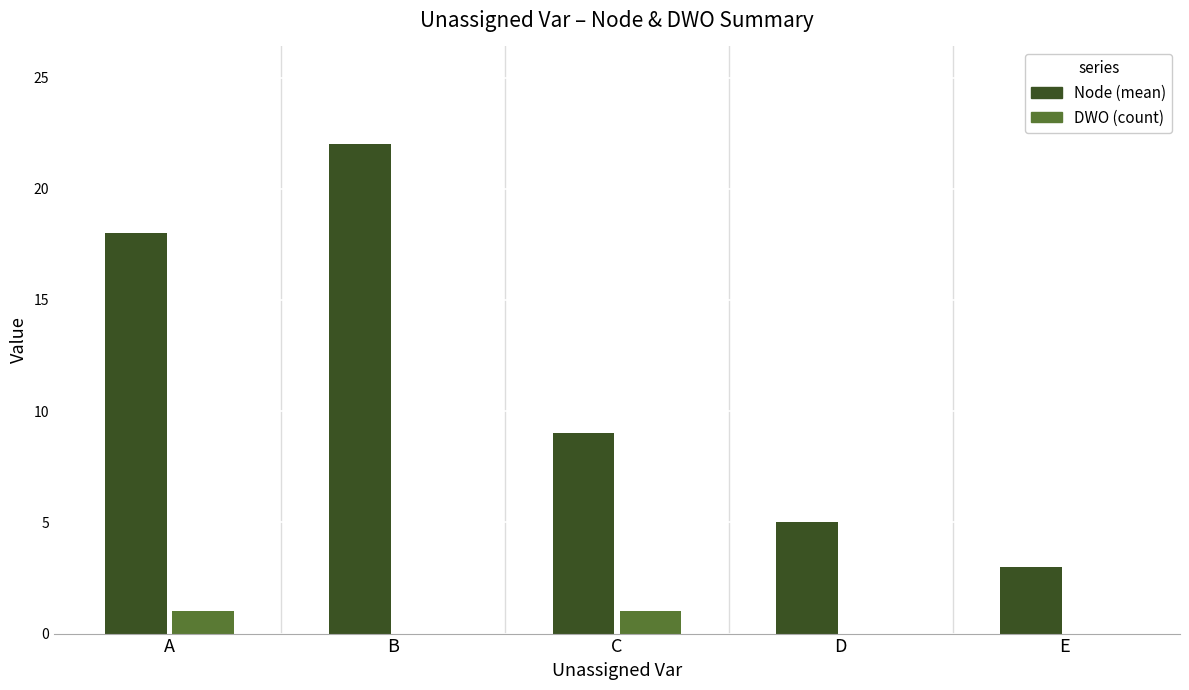

Reading left to right, what are all the values shown in this chart?

Node (mean): 18	22	9	5	3
DWO (count): 1	0	1	0	0